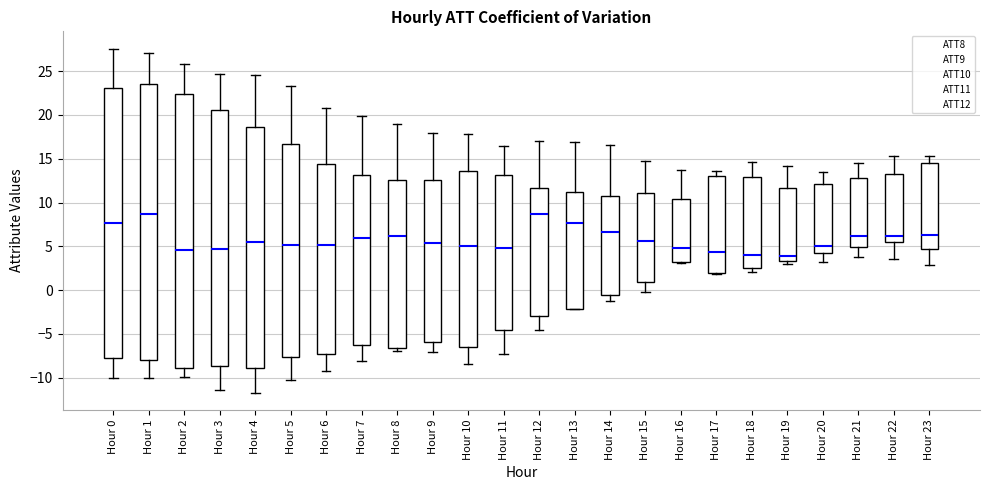

Where does the upper whisker of the box for Hour 13 end on the y-axis? The values are not printed on the chart, so give them approximately, as read against the axis.

17.0